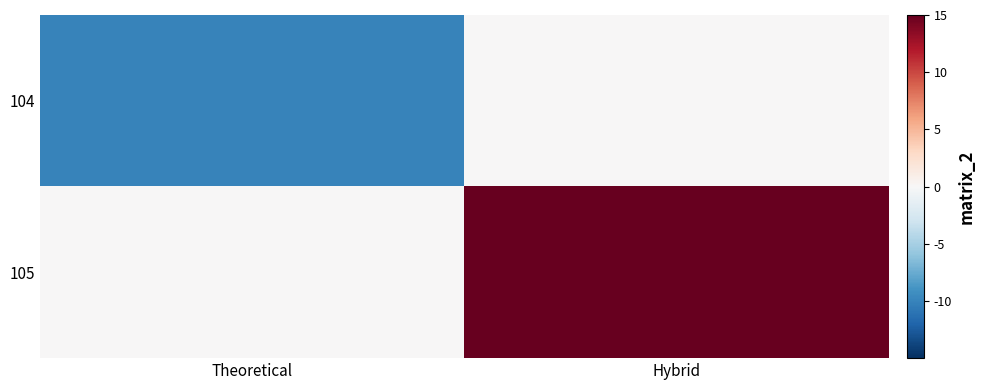

Which has a higher value, Hybrid or Theoretical?

Hybrid